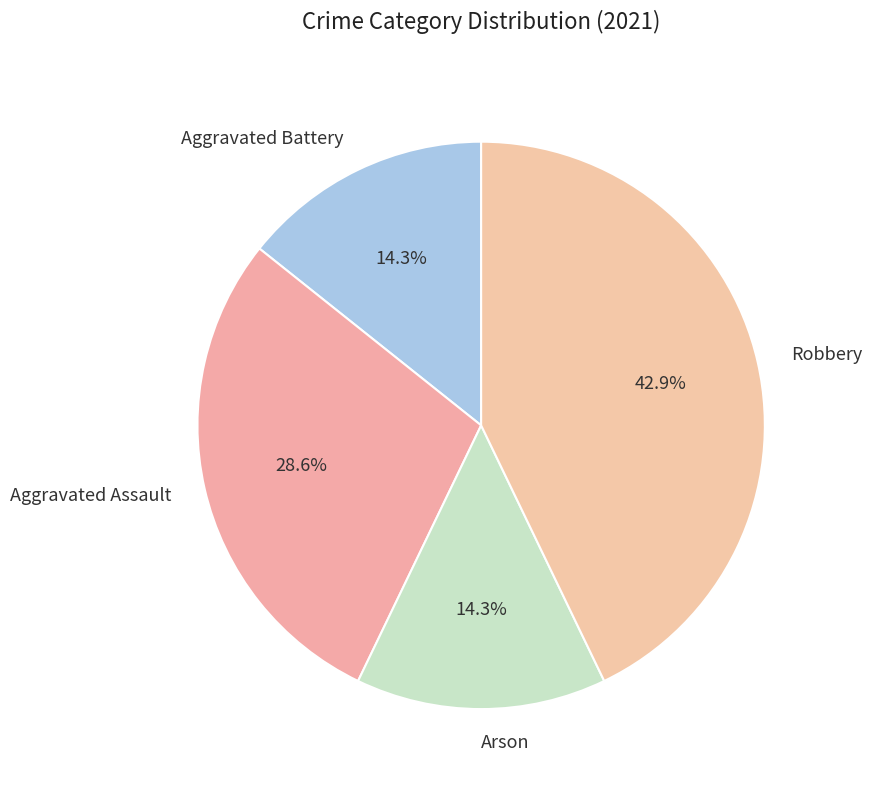

What percentage is the Aggravated Battery slice, to the nearest percent?

14%